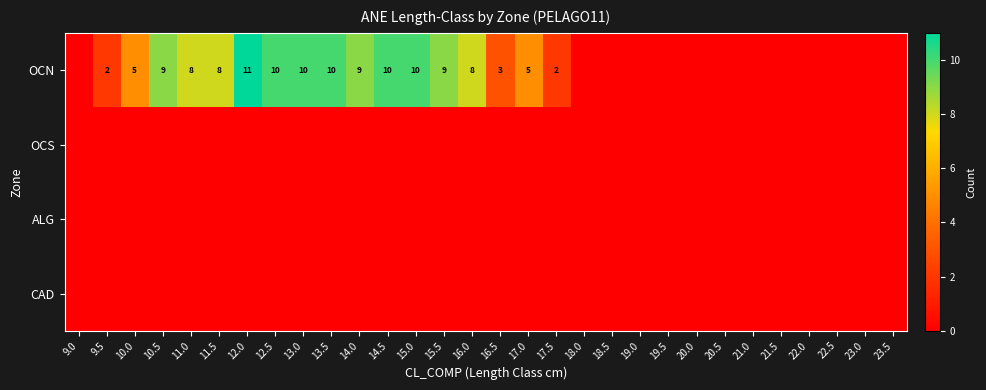

Rank the series at 9.5 from lowest to highest value.

OCS, ALG, CAD, OCN